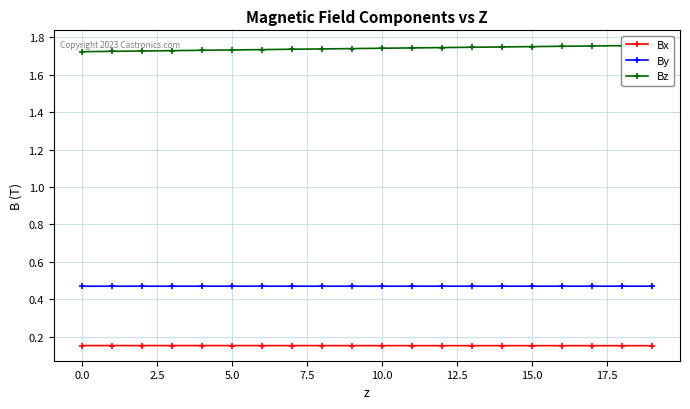

Count the By values in the range 0 to 1.

20